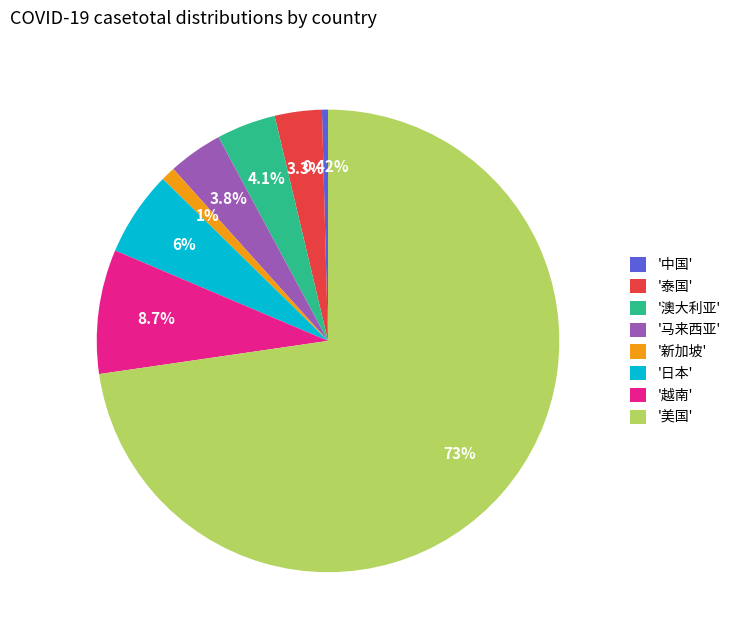

To the nearest percent, what is the difference between the largest and smallest slice percentages?

72%